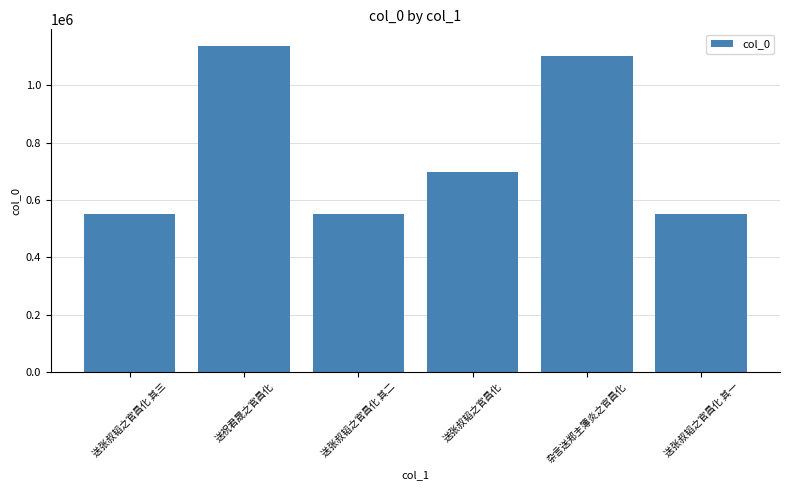

The value at 送张叔韬之官昌化 其一 is 213236. True or false?

False